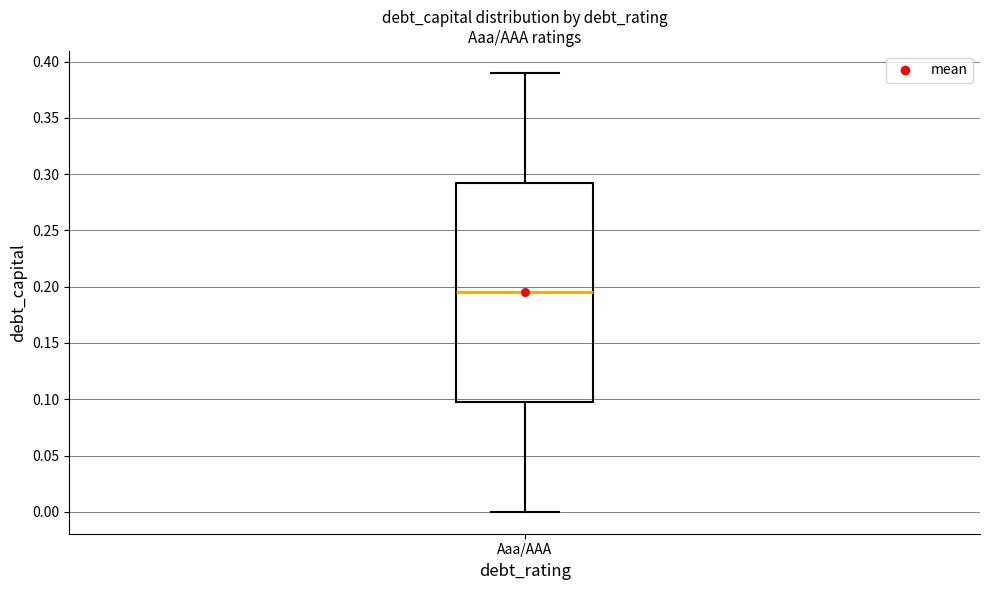

Transcribe this box plot: give where the median line is, the range the box spans, and where the two whiskers end, as read against the y-axis. The values are not printed on the chart, so give them approximately, as read against the axis.

median 0.195, box 0.100 to 0.295, whiskers 0.000 to 0.390